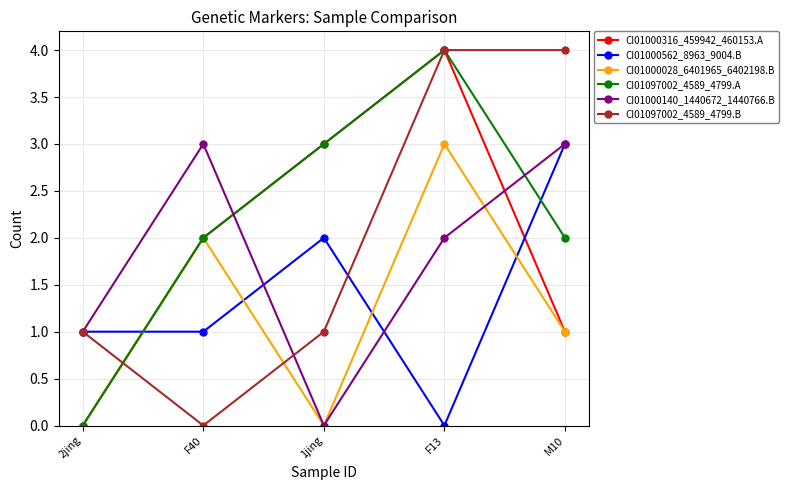

At which label is CI01000028_6401965_6402198.B closest to 1?

M10